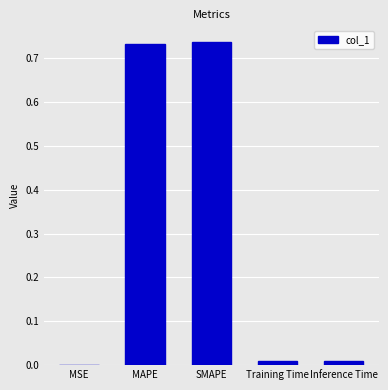

Is it true that the value at SMAPE is 0.2?

False